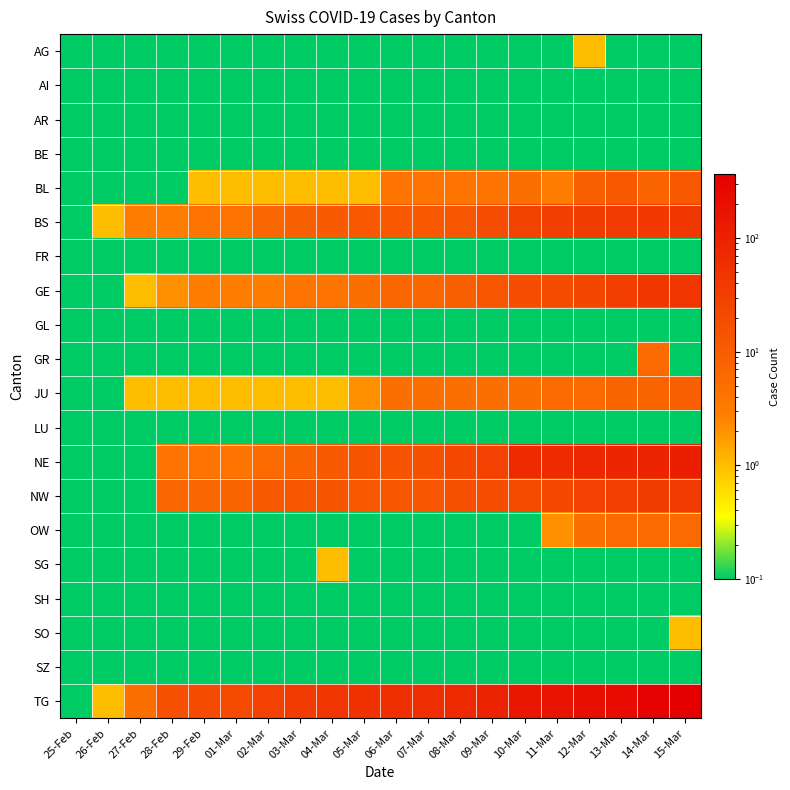

Reading right to left, extract all data points from this chart.

AG: 15-Mar=0.0	14-Mar=0.0	13-Mar=0.0	12-Mar=1.0	11-Mar=0.0	10-Mar=0.0	09-Mar=0.0	08-Mar=0.0	07-Mar=0.0	06-Mar=0.0	05-Mar=0.0	04-Mar=0.0	03-Mar=0.0	02-Mar=0.0	01-Mar=0.0	29-Feb=0.0	28-Feb=0.0	27-Feb=0.0	26-Feb=0.0	25-Feb=0.0
AI: 15-Mar=0.0	14-Mar=0.0	13-Mar=0.0	12-Mar=0.0	11-Mar=0.0	10-Mar=0.0	09-Mar=0.0	08-Mar=0.0	07-Mar=0.0	06-Mar=0.0	05-Mar=0.0	04-Mar=0.0	03-Mar=0.0	02-Mar=0.0	01-Mar=0.0	29-Feb=0.0	28-Feb=0.0	27-Feb=0.0	26-Feb=0.0	25-Feb=0.0
AR: 15-Mar=0.0	14-Mar=0.0	13-Mar=0.0	12-Mar=0.0	11-Mar=0.0	10-Mar=0.0	09-Mar=0.0	08-Mar=0.0	07-Mar=0.0	06-Mar=0.0	05-Mar=0.0	04-Mar=0.0	03-Mar=0.0	02-Mar=0.0	01-Mar=0.0	29-Feb=0.0	28-Feb=0.0	27-Feb=0.0	26-Feb=0.0	25-Feb=0.0
BE: 15-Mar=0.0	14-Mar=0.0	13-Mar=0.0	12-Mar=0.0	11-Mar=0.0	10-Mar=0.0	09-Mar=0.0	08-Mar=0.0	07-Mar=0.0	06-Mar=0.0	05-Mar=0.0	04-Mar=0.0	03-Mar=0.0	02-Mar=0.0	01-Mar=0.0	29-Feb=0.0	28-Feb=0.0	27-Feb=0.0	26-Feb=0.0	25-Feb=0.0
BL: 15-Mar=12.0	14-Mar=8.0	13-Mar=12.0	12-Mar=9.0	11-Mar=3.0	10-Mar=5.0	09-Mar=4.0	08-Mar=4.0	07-Mar=4.0	06-Mar=4.0	05-Mar=1.0	04-Mar=1.0	03-Mar=1.0	02-Mar=1.0	01-Mar=1.0	29-Feb=1.0	28-Feb=0.0	27-Feb=0.0	26-Feb=0.0	25-Feb=0.0
BS: 15-Mar=42.0	14-Mar=40.0	13-Mar=37.0	12-Mar=36.0	11-Mar=33.0	10-Mar=28.0	09-Mar=19.0	08-Mar=13.0	07-Mar=12.0	06-Mar=12.0	05-Mar=12.0	04-Mar=11.0	03-Mar=9.0	02-Mar=7.0	01-Mar=4.0	29-Feb=4.0	28-Feb=3.0	27-Feb=3.0	26-Feb=1.0	25-Feb=0.0
FR: 15-Mar=0.0	14-Mar=0.0	13-Mar=0.0	12-Mar=0.0	11-Mar=0.0	10-Mar=0.0	09-Mar=0.0	08-Mar=0.0	07-Mar=0.0	06-Mar=0.0	05-Mar=0.0	04-Mar=0.0	03-Mar=0.0	02-Mar=0.0	01-Mar=0.0	29-Feb=0.0	28-Feb=0.0	27-Feb=0.0	26-Feb=0.0	25-Feb=0.0
GE: 15-Mar=46.0	14-Mar=43.0	13-Mar=33.0	12-Mar=23.0	11-Mar=20.0	10-Mar=18.0	09-Mar=13.0	08-Mar=9.0	07-Mar=7.0	06-Mar=7.0	05-Mar=5.0	04-Mar=4.0	03-Mar=4.0	02-Mar=3.0	01-Mar=3.0	29-Feb=3.0	28-Feb=2.0	27-Feb=1.0	26-Feb=0.0	25-Feb=0.0
GL: 15-Mar=0.0	14-Mar=0.0	13-Mar=0.0	12-Mar=0.0	11-Mar=0.0	10-Mar=0.0	09-Mar=0.0	08-Mar=0.0	07-Mar=0.0	06-Mar=0.0	05-Mar=0.0	04-Mar=0.0	03-Mar=0.0	02-Mar=0.0	01-Mar=0.0	29-Feb=0.0	28-Feb=0.0	27-Feb=0.0	26-Feb=0.0	25-Feb=0.0
GR: 15-Mar=0.0	14-Mar=6.0	13-Mar=0.0	12-Mar=0.0	11-Mar=0.0	10-Mar=0.0	09-Mar=0.0	08-Mar=0.0	07-Mar=0.0	06-Mar=0.0	05-Mar=0.0	04-Mar=0.0	03-Mar=0.0	02-Mar=0.0	01-Mar=0.0	29-Feb=0.0	28-Feb=0.0	27-Feb=0.0	26-Feb=0.0	25-Feb=0.0
JU: 15-Mar=9.0	14-Mar=8.0	13-Mar=8.0	12-Mar=6.0	11-Mar=6.0	10-Mar=5.0	09-Mar=5.0	08-Mar=5.0	07-Mar=5.0	06-Mar=5.0	05-Mar=2.0	04-Mar=1.0	03-Mar=1.0	02-Mar=1.0	01-Mar=1.0	29-Feb=1.0	28-Feb=1.0	27-Feb=1.0	26-Feb=0.0	25-Feb=0.0
LU: 15-Mar=0.0	14-Mar=0.0	13-Mar=0.0	12-Mar=0.0	11-Mar=0.0	10-Mar=0.0	09-Mar=0.0	08-Mar=0.0	07-Mar=0.0	06-Mar=0.0	05-Mar=0.0	04-Mar=0.0	03-Mar=0.0	02-Mar=0.0	01-Mar=0.0	29-Feb=0.0	28-Feb=0.0	27-Feb=0.0	26-Feb=0.0	25-Feb=0.0
NE: 15-Mar=113.0	14-Mar=95.0	13-Mar=86.0	12-Mar=81.0	11-Mar=72.0	10-Mar=68.0	09-Mar=29.0	08-Mar=22.0	07-Mar=16.0	06-Mar=15.0	05-Mar=14.0	04-Mar=11.0	03-Mar=8.0	02-Mar=6.0	01-Mar=4.0	29-Feb=4.0	28-Feb=4.0	27-Feb=0.0	26-Feb=0.0	25-Feb=0.0
NW: 15-Mar=37.0	14-Mar=35.0	13-Mar=31.0	12-Mar=29.0	11-Mar=22.0	10-Mar=21.0	09-Mar=18.0	08-Mar=17.0	07-Mar=13.0	06-Mar=13.0	05-Mar=12.0	04-Mar=14.0	03-Mar=13.0	02-Mar=11.0	01-Mar=8.0	29-Feb=7.0	28-Feb=7.0	27-Feb=0.0	26-Feb=0.0	25-Feb=0.0
OW: 15-Mar=6.0	14-Mar=6.0	13-Mar=6.0	12-Mar=5.0	11-Mar=2.0	10-Mar=0.0	09-Mar=0.0	08-Mar=0.0	07-Mar=0.0	06-Mar=0.0	05-Mar=0.0	04-Mar=0.0	03-Mar=0.0	02-Mar=0.0	01-Mar=0.0	29-Feb=0.0	28-Feb=0.0	27-Feb=0.0	26-Feb=0.0	25-Feb=0.0
SG: 15-Mar=0.0	14-Mar=0.0	13-Mar=0.0	12-Mar=0.0	11-Mar=0.0	10-Mar=0.0	09-Mar=0.0	08-Mar=0.0	07-Mar=0.0	06-Mar=0.0	05-Mar=0.0	04-Mar=1.0	03-Mar=0.0	02-Mar=0.0	01-Mar=0.0	29-Feb=0.0	28-Feb=0.0	27-Feb=0.0	26-Feb=0.0	25-Feb=0.0
SH: 15-Mar=0.0	14-Mar=0.0	13-Mar=0.0	12-Mar=0.0	11-Mar=0.0	10-Mar=0.0	09-Mar=0.0	08-Mar=0.0	07-Mar=0.0	06-Mar=0.0	05-Mar=0.0	04-Mar=0.0	03-Mar=0.0	02-Mar=0.0	01-Mar=0.0	29-Feb=0.0	28-Feb=0.0	27-Feb=0.0	26-Feb=0.0	25-Feb=0.0
SO: 15-Mar=1.0	14-Mar=0.0	13-Mar=0.0	12-Mar=0.0	11-Mar=0.0	10-Mar=0.0	09-Mar=0.0	08-Mar=0.0	07-Mar=0.0	06-Mar=0.0	05-Mar=0.0	04-Mar=0.0	03-Mar=0.0	02-Mar=0.0	01-Mar=0.0	29-Feb=0.0	28-Feb=0.0	27-Feb=0.0	26-Feb=0.0	25-Feb=0.0
SZ: 15-Mar=0.0	14-Mar=0.0	13-Mar=0.0	12-Mar=0.0	11-Mar=0.0	10-Mar=0.0	09-Mar=0.0	08-Mar=0.0	07-Mar=0.0	06-Mar=0.0	05-Mar=0.0	04-Mar=0.0	03-Mar=0.0	02-Mar=0.0	01-Mar=0.0	29-Feb=0.0	28-Feb=0.0	27-Feb=0.0	26-Feb=0.0	25-Feb=0.0
TG: 15-Mar=369.0	14-Mar=330.0	13-Mar=224.0	12-Mar=197.0	11-Mar=165.0	10-Mar=150.0	09-Mar=93.0	08-Mar=74.0	07-Mar=60.0	06-Mar=59.0	05-Mar=51.0	04-Mar=47.0	03-Mar=37.0	02-Mar=30.0	01-Mar=21.0	29-Feb=20.0	28-Feb=17.0	27-Feb=5.0	26-Feb=1.0	25-Feb=0.0